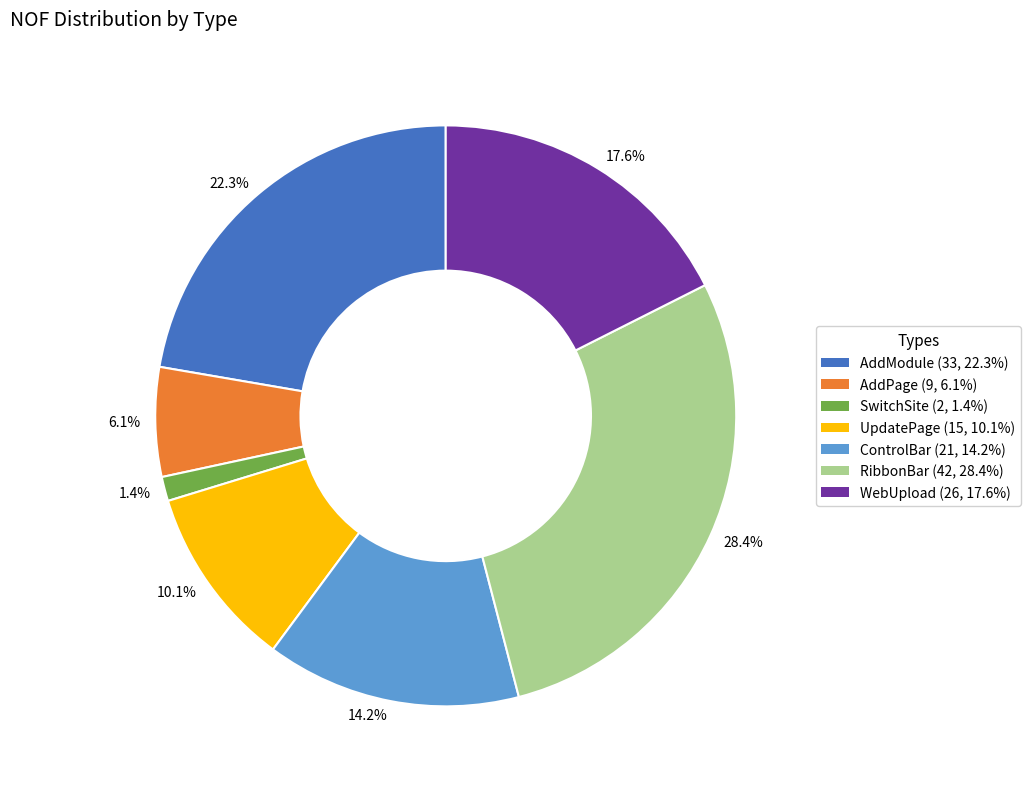

Combined, do 17.6% and 28.4% account for over 50%?

No